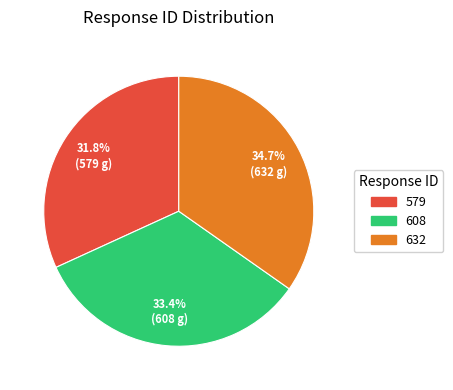

Between 608 and 579, which is larger?

608